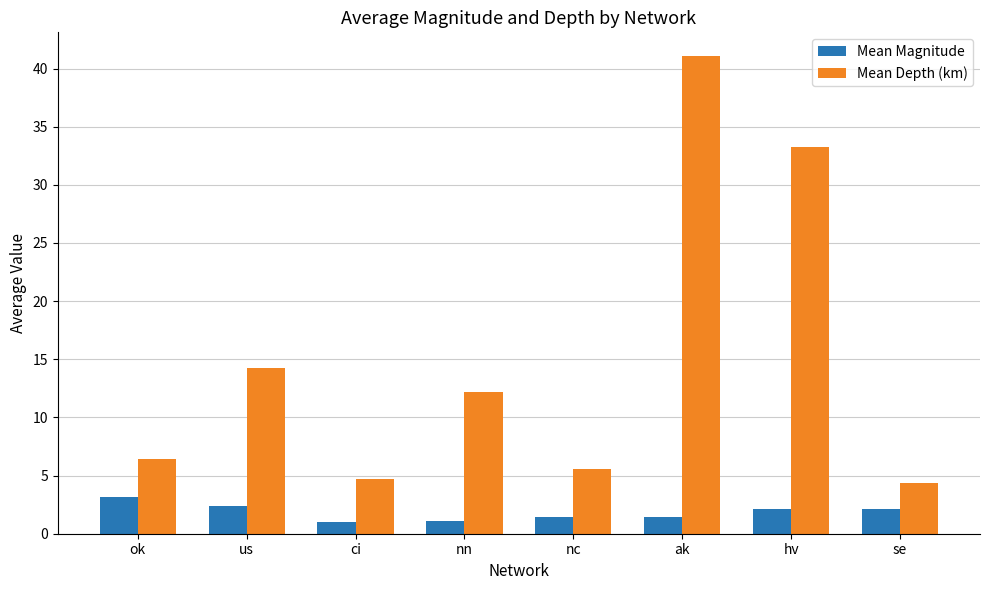

Which category has the highest value across all series?

ak